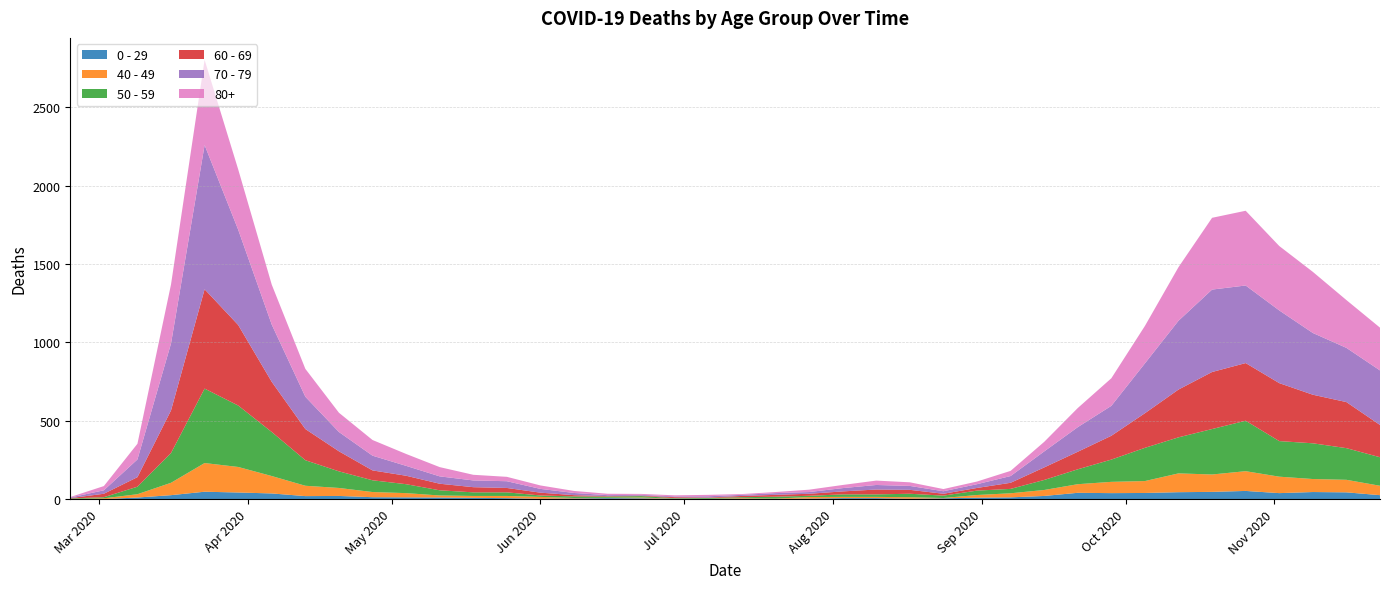

Reading left to right, extract all data points from this chart.

0 - 29: 2020-02-24=1	2020-03-02=0	2020-03-09=10	2020-03-16=25	2020-03-23=47	2020-03-30=42	2020-04-06=36	2020-04-13=19	2020-04-20=20	2020-04-27=12	2020-05-04=11	2020-05-11=10	2020-05-18=8	2020-05-25=6	2020-06-01=2	2020-06-08=4	2020-06-15=6	2020-06-22=5	2020-06-29=2	2020-07-06=1	2020-07-13=2	2020-07-20=1	2020-07-27=3	2020-08-03=6	2020-08-10=6	2020-08-17=2	2020-08-24=5	2020-08-31=9	2020-09-07=11	2020-09-14=20	2020-09-21=40	2020-09-28=38	2020-10-05=39	2020-10-12=44	2020-10-19=46	2020-10-26=52	2020-11-02=38	2020-11-09=45	2020-11-16=43	2020-11-23=25
40 - 49: 2020-02-24=0	2020-03-02=5	2020-03-09=21	2020-03-16=79	2020-03-23=183	2020-03-30=163	2020-04-06=111	2020-04-13=66	2020-04-20=51	2020-04-27=33	2020-05-04=27	2020-05-11=13	2020-05-18=12	2020-05-25=14	2020-06-01=12	2020-06-08=3	2020-06-15=2	2020-06-22=5	2020-06-29=1	2020-07-06=1	2020-07-13=4	2020-07-20=2	2020-07-27=10	2020-08-03=8	2020-08-10=8	2020-08-17=10	2020-08-24=2	2020-08-31=17	2020-09-07=26	2020-09-14=38	2020-09-21=55	2020-09-28=72	2020-10-05=76	2020-10-12=120	2020-10-19=111	2020-10-26=126	2020-11-02=105	2020-11-09=83	2020-11-16=80	2020-11-23=60
50 - 59: 2020-02-24=3	2020-03-02=7	2020-03-09=48	2020-03-16=190	2020-03-23=475	2020-03-30=392	2020-04-06=281	2020-04-13=163	2020-04-20=106	2020-04-27=75	2020-05-04=57	2020-05-11=33	2020-05-18=23	2020-05-25=23	2020-06-01=9	2020-06-08=10	2020-06-15=8	2020-06-22=9	2020-06-29=3	2020-07-06=5	2020-07-13=6	2020-07-20=12	2020-07-27=8	2020-08-03=16	2020-08-10=16	2020-08-17=22	2020-08-24=15	2020-08-31=28	2020-09-07=28	2020-09-14=64	2020-09-21=95	2020-09-28=142	2020-10-05=212	2020-10-12=230	2020-10-19=290	2020-10-26=322	2020-11-02=227	2020-11-09=228	2020-11-16=202	2020-11-23=182
60 - 69: 2020-02-24=2	2020-03-02=22	2020-03-09=61	2020-03-16=272	2020-03-23=634	2020-03-30=514	2020-04-06=320	2020-04-13=199	2020-04-20=128	2020-04-27=63	2020-05-04=54	2020-05-11=42	2020-05-18=33	2020-05-25=28	2020-06-01=18	2020-06-08=8	2020-06-15=3	2020-06-22=3	2020-06-29=6	2020-07-06=3	2020-07-13=8	2020-07-20=12	2020-07-27=13	2020-08-03=19	2020-08-10=31	2020-08-17=25	2020-08-24=12	2020-08-31=17	2020-09-07=39	2020-09-14=80	2020-09-21=112	2020-09-28=152	2020-10-05=221	2020-10-12=305	2020-10-19=364	2020-10-26=368	2020-11-02=370	2020-11-09=310	2020-11-16=294	2020-11-23=206
70 - 79: 2020-02-24=4	2020-03-02=22	2020-03-09=113	2020-03-16=427	2020-03-23=920	2020-03-30=608	2020-04-06=365	2020-04-13=206	2020-04-20=123	2020-04-27=94	2020-05-04=63	2020-05-11=47	2020-05-18=43	2020-05-25=43	2020-06-01=24	2020-06-08=14	2020-06-15=6	2020-06-22=5	2020-06-29=5	2020-07-06=8	2020-07-13=7	2020-07-20=11	2020-07-27=11	2020-08-03=21	2020-08-10=29	2020-08-17=25	2020-08-24=16	2020-08-31=24	2020-09-07=43	2020-09-14=102	2020-09-21=157	2020-09-28=191	2020-10-05=318	2020-10-12=439	2020-10-19=526	2020-10-26=495	2020-11-02=464	2020-11-09=394	2020-11-16=346	2020-11-23=348
80+: 2020-02-24=3	2020-03-02=27	2020-03-09=100	2020-03-16=377	2020-03-23=544	2020-03-30=385	2020-04-06=255	2020-04-13=178	2020-04-20=123	2020-04-27=100	2020-05-04=76	2020-05-11=59	2020-05-18=36	2020-05-25=28	2020-06-01=22	2020-06-08=13	2020-06-15=9	2020-06-22=6	2020-06-29=7	2020-07-06=9	2020-07-13=5	2020-07-20=7	2020-07-27=15	2020-08-03=20	2020-08-10=28	2020-08-17=23	2020-08-24=14	2020-08-31=17	2020-09-07=33	2020-09-14=61	2020-09-21=122	2020-09-28=176	2020-10-05=239	2020-10-12=342	2020-10-19=458	2020-10-26=477	2020-11-02=411	2020-11-09=390	2020-11-16=305	2020-11-23=273